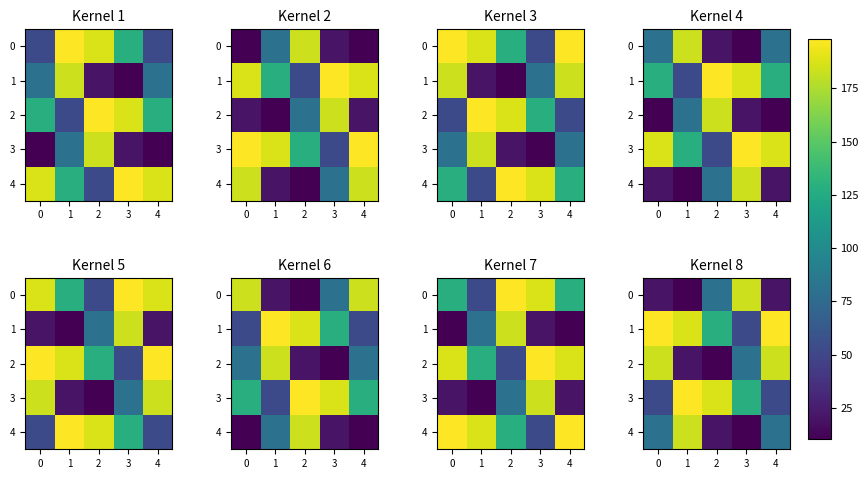

True or false: 2 has a value of 15.0 at 2.

False